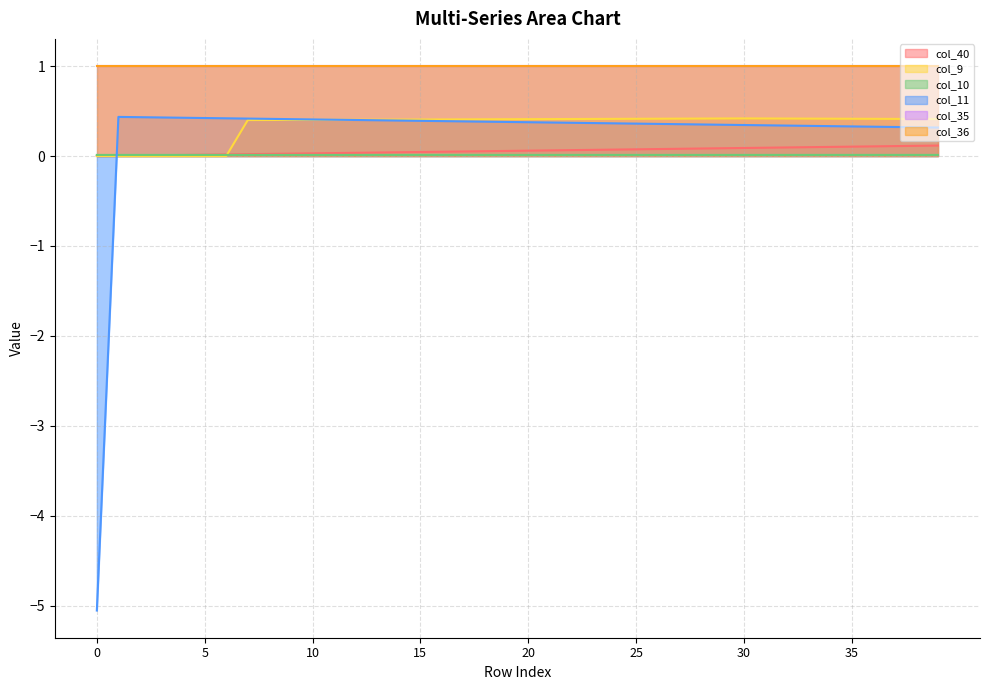

How many col_10 values are between 0 and 1?

40